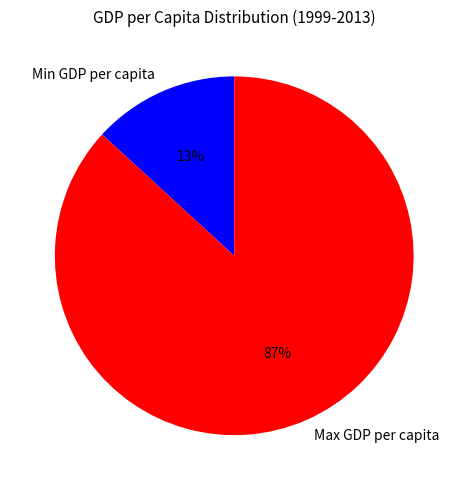

Is it true that Min GDP per capita is 8% of the pie?

False